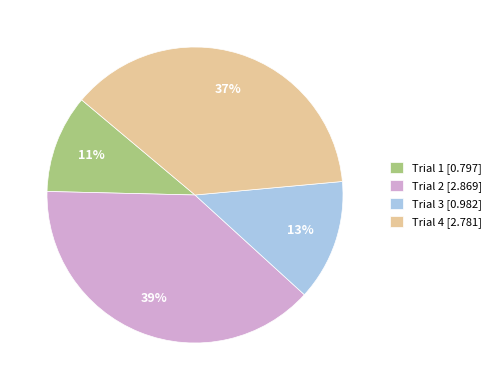

To the nearest percent, what is the combined percentage of Trial 2 and Trial 3?

52%